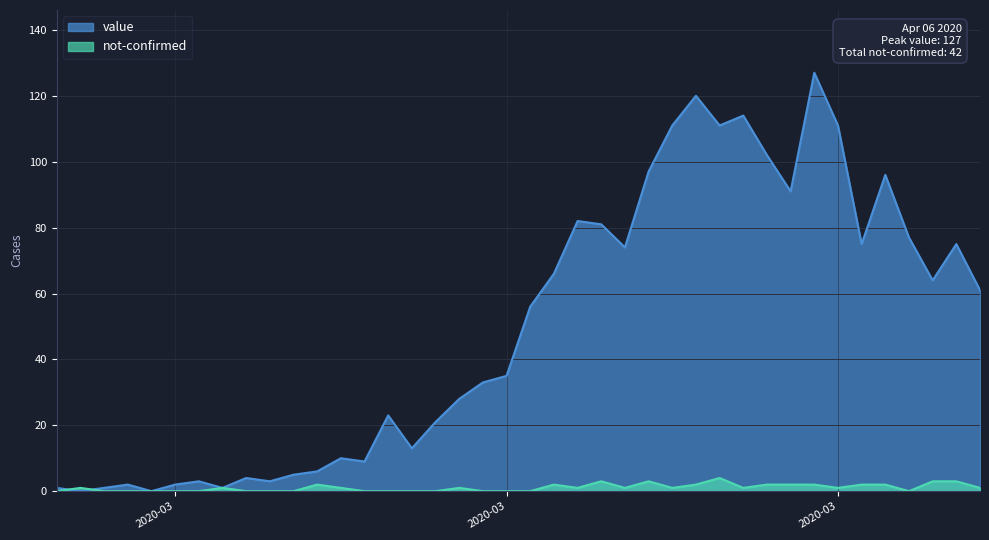

Which has a higher value, 2020-04-03 or 2020-03-01?

2020-04-03